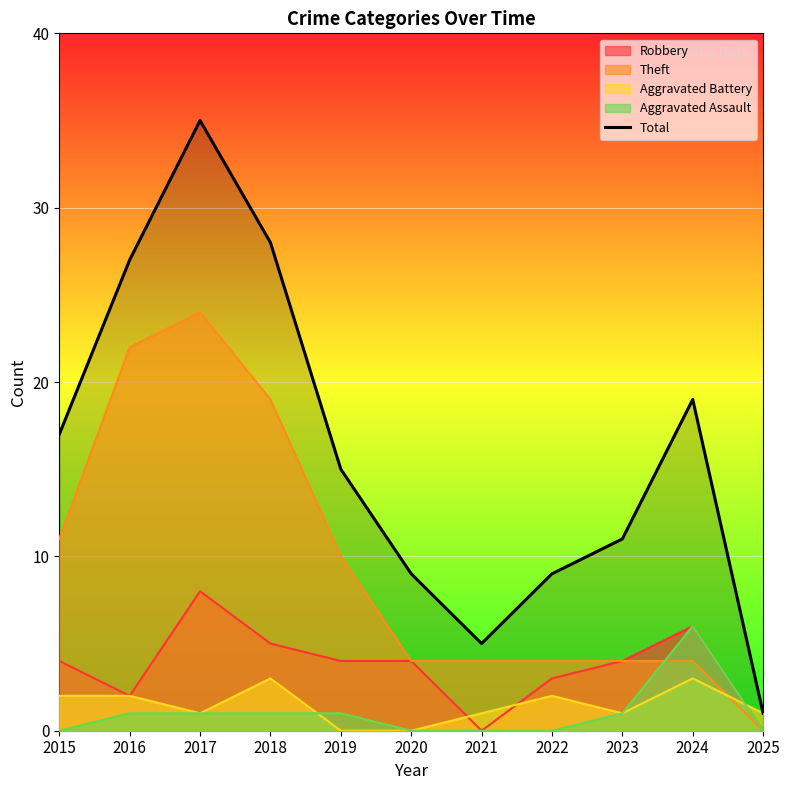

Approximately how many times larger is the value at 2020 compared to 2024?

0.5